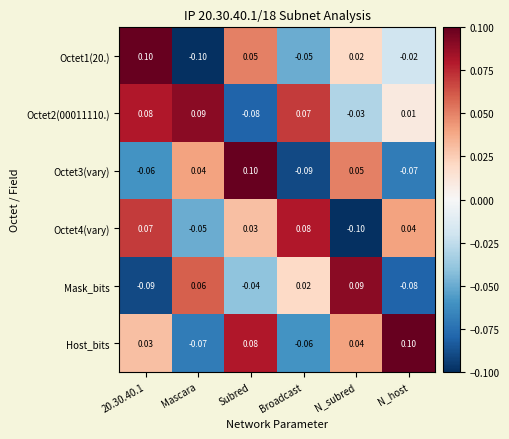

Where does the Mask_bits series first go above 0?

Mascara